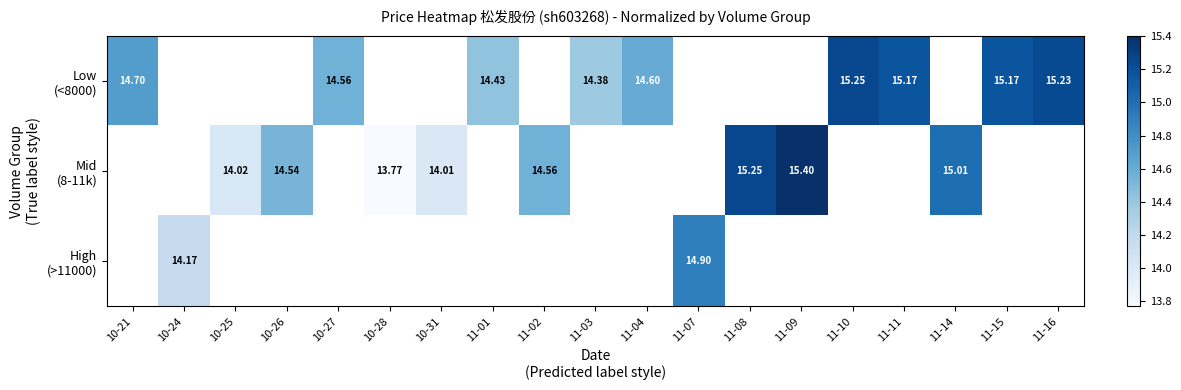

Is it true that Low (<8000) equals 14.4 at 11-01?

True